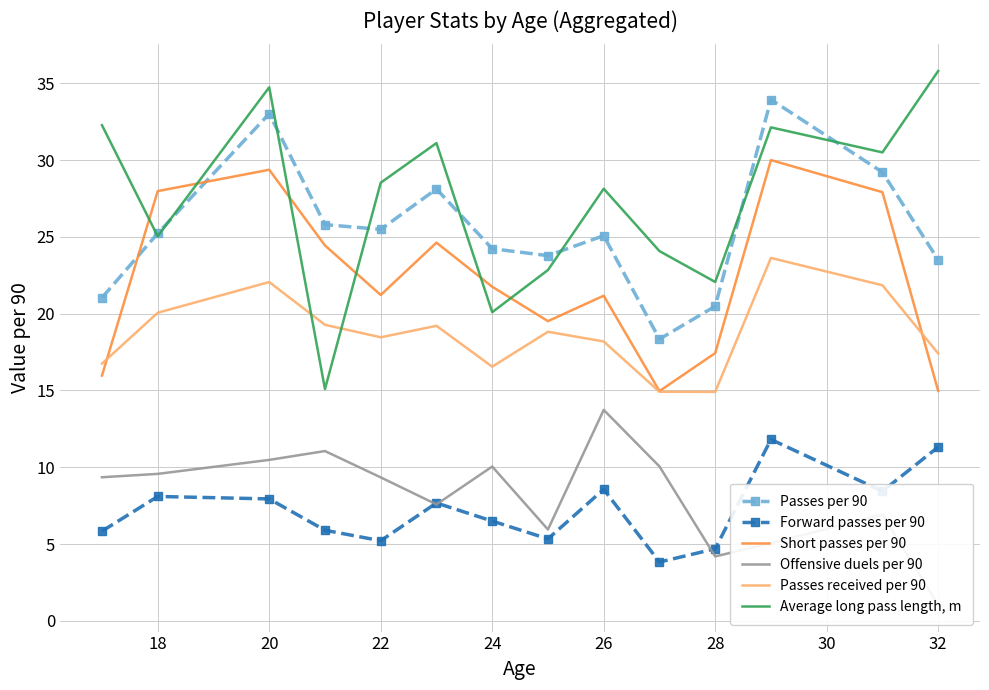

How many times do Short passes per 90 and Average long pass length, m cross each other?

6